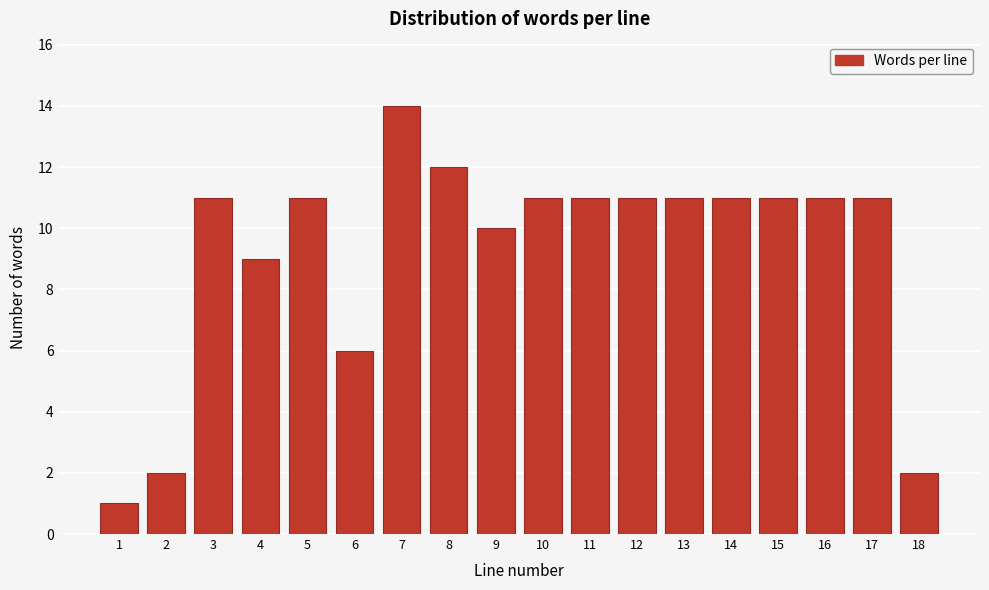

Reading right to left, transcribe all the data shown in this chart.

2	11	11	11	11	11	11	11	11	10	12	14	6	11	9	11	2	1